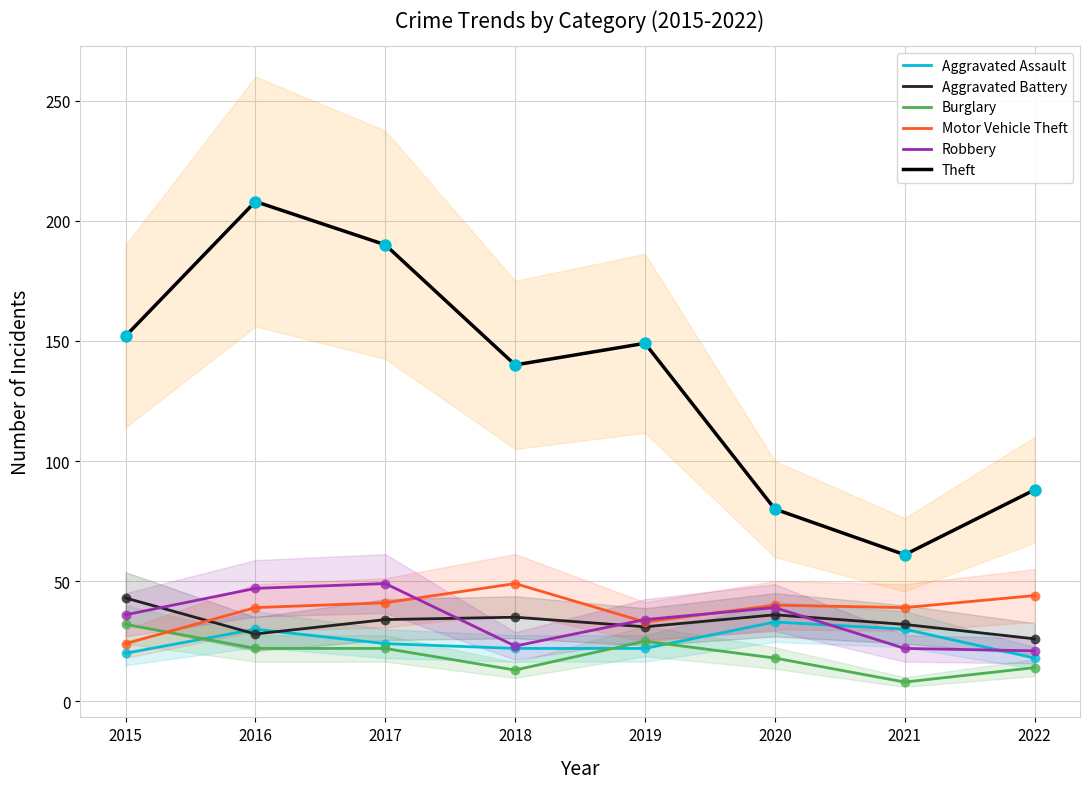

Which series has the widest spread of Y values?

Theft